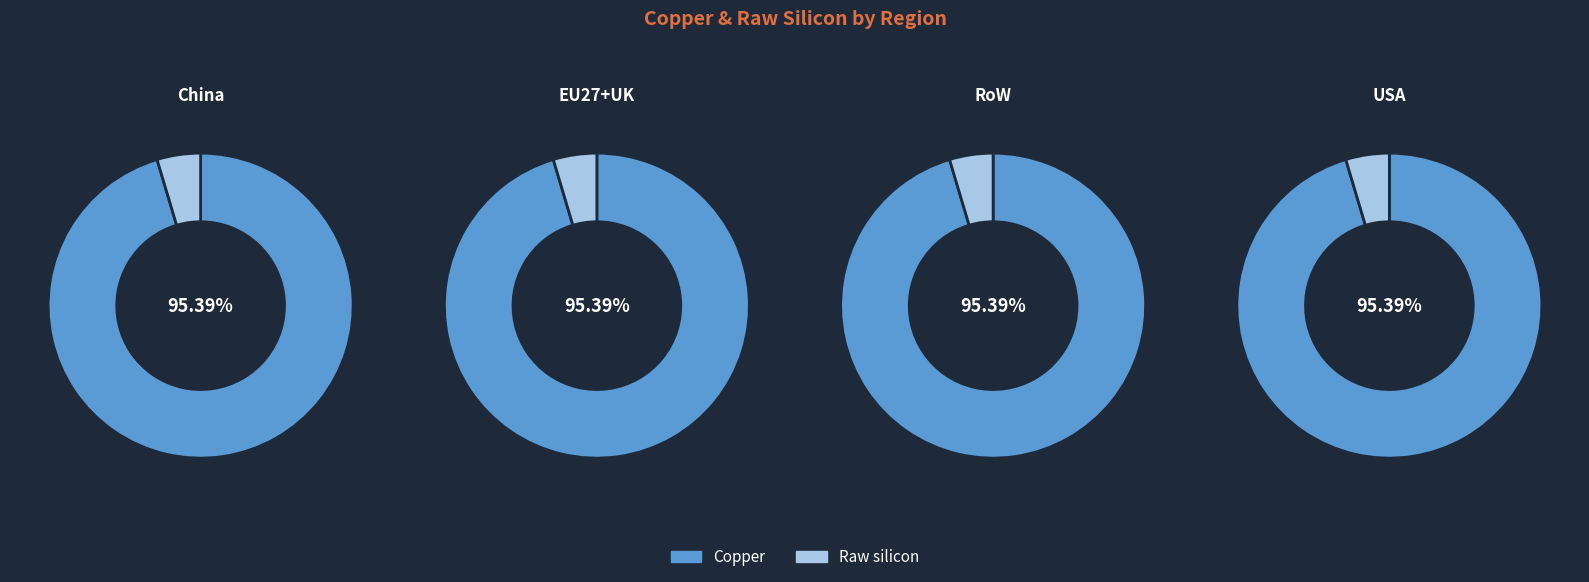

Rank the series at EU27+UK from lowest to highest value.

Raw silicon, Copper